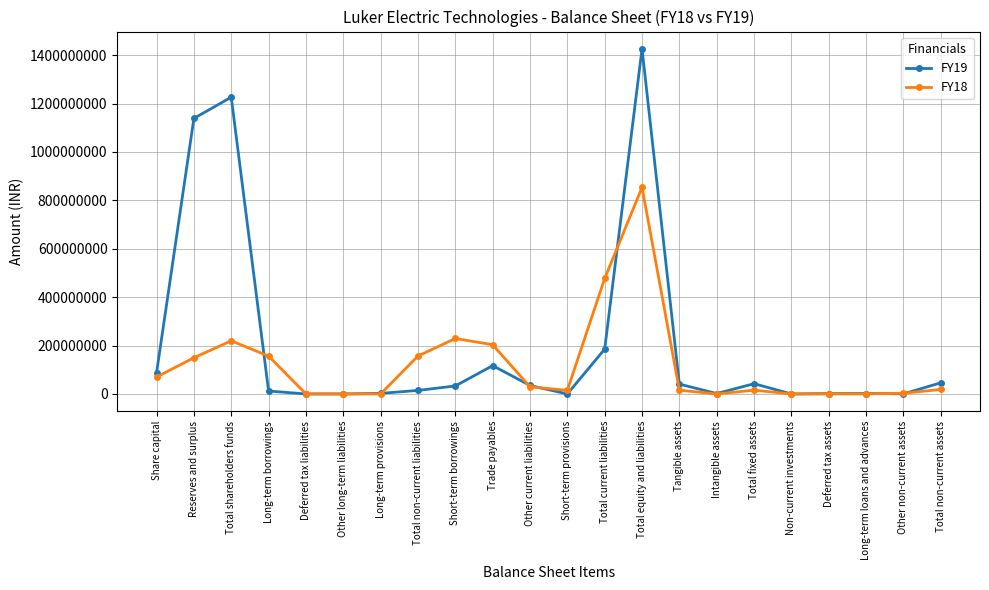

True or false: FY18 has more than 2 interior local peaks.

True